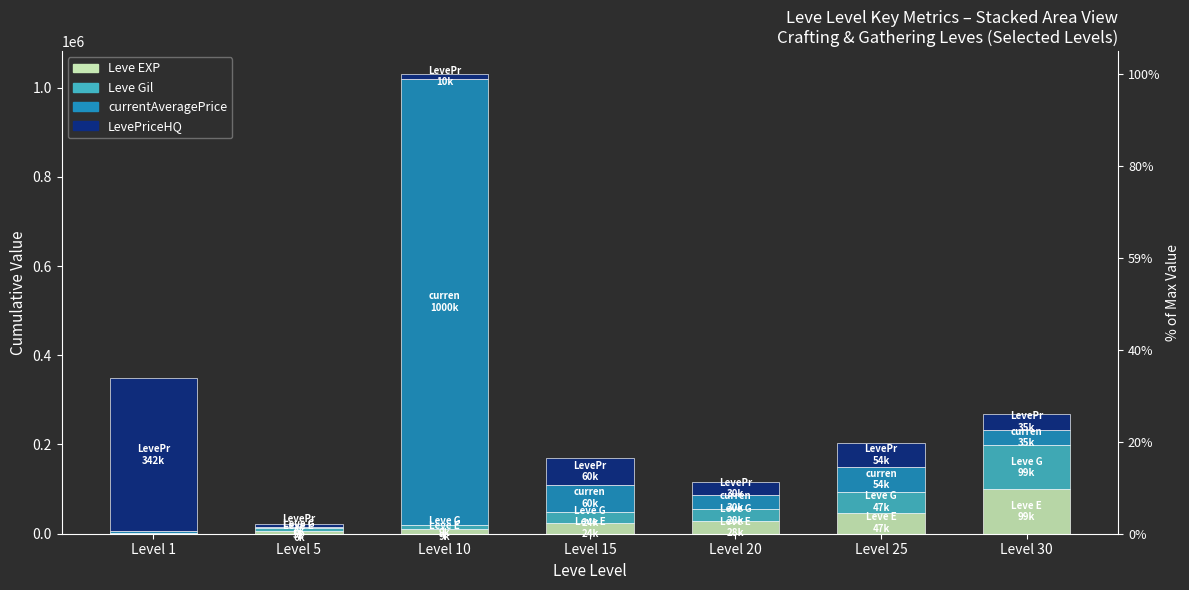

How many values in the LevePriceHQ series are below 35000?

3